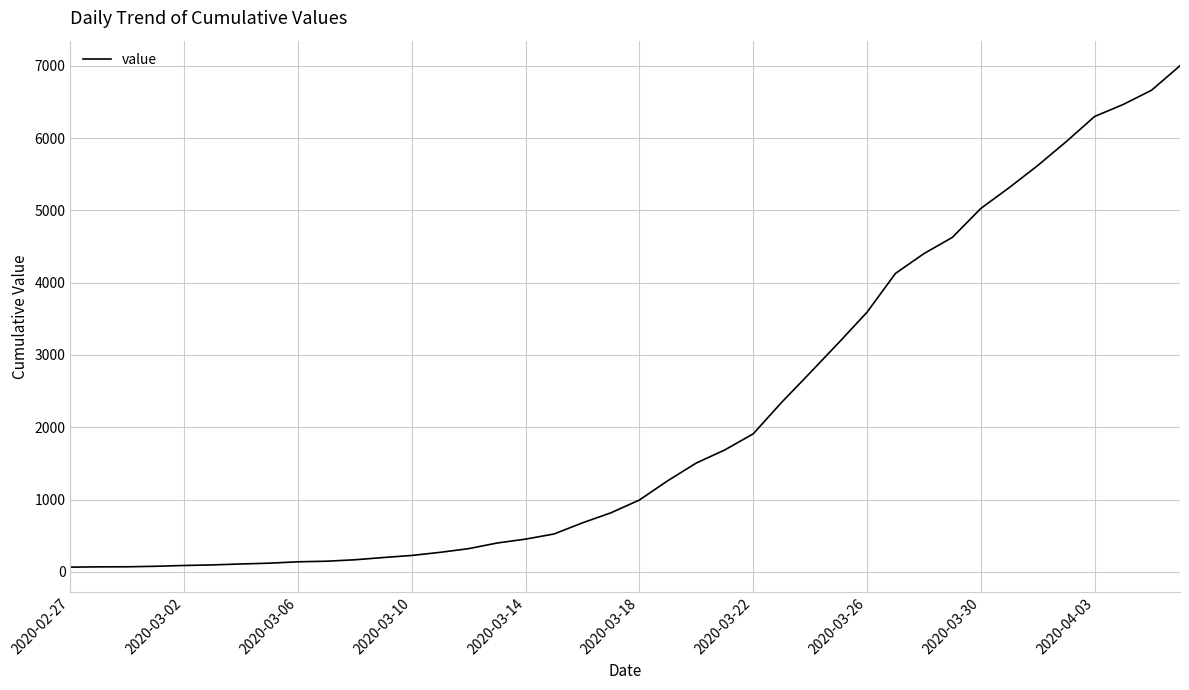

What is the difference between the maximum and minimum values?

6939